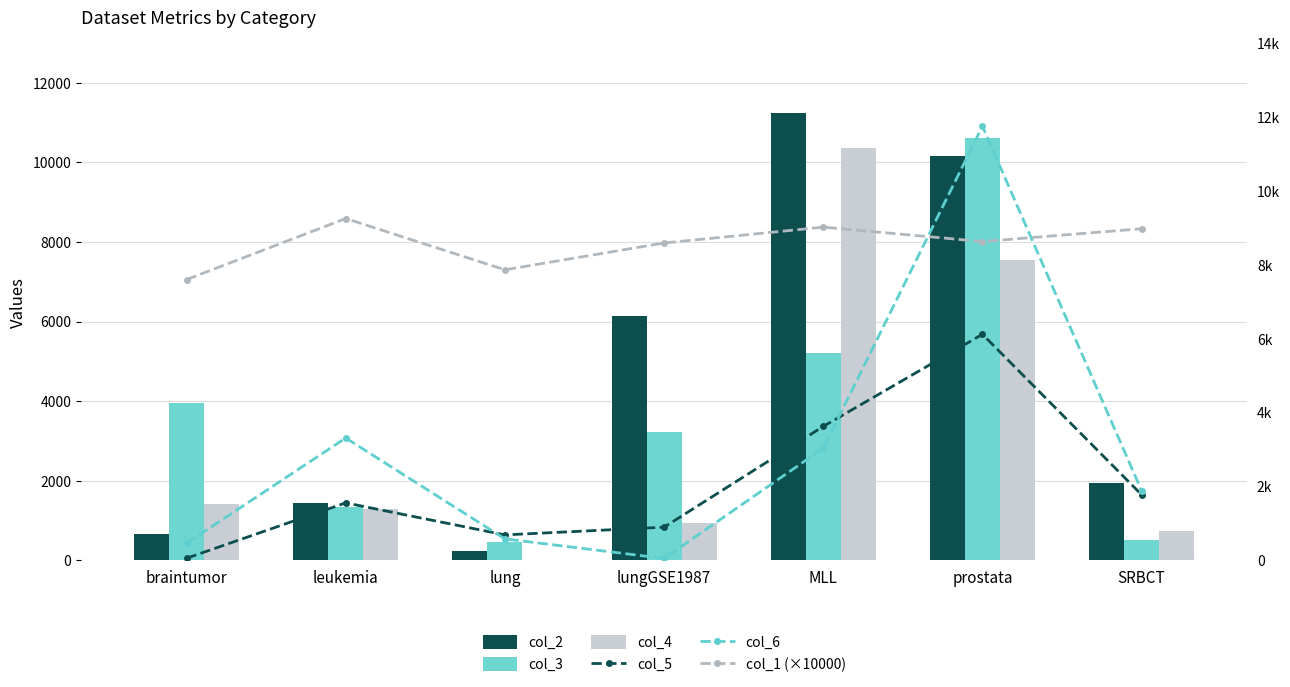

Reading left to right, list all the values displayed in this chart.

col_2: braintumor=660	leukemia=1448	lung=229	lungGSE1987=6139	MLL=11247	prostata=10166	SRBCT=1954
col_3: braintumor=3947	leukemia=1335	lung=461	lungGSE1987=3232	MLL=5215	prostata=10604	SRBCT=508
col_4: braintumor=1405	leukemia=1292	lung=10	lungGSE1987=929	MLL=10371	prostata=7554	SRBCT=741
col_5: braintumor=56	leukemia=1555	lung=688	lungGSE1987=897	MLL=3625	prostata=6117	SRBCT=1775
col_6: braintumor=463	leukemia=3310	lung=580	lungGSE1987=51	MLL=3034	prostata=11750	SRBCT=1883
col_1 (×10000): braintumor=7599	leukemia=9251	lung=7863	lungGSE1987=8589	MLL=9017	prostata=8628	SRBCT=8975